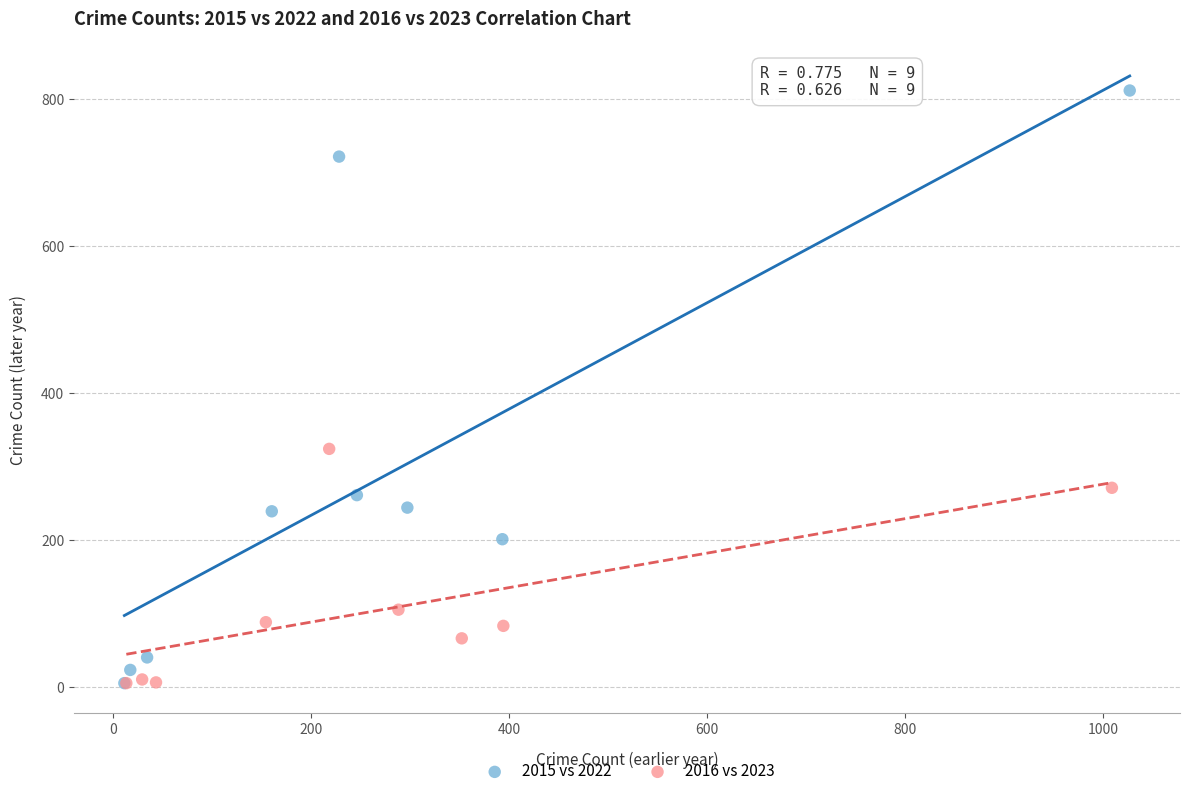

What are all the series names shown in the legend?

2015 vs 2022, 2016 vs 2023